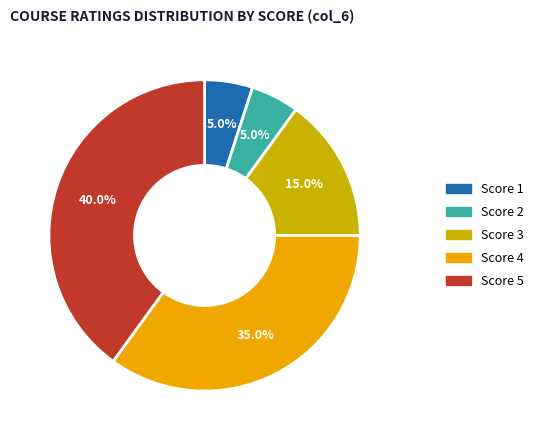

Is there any slice that represents more than half of the pie?

No